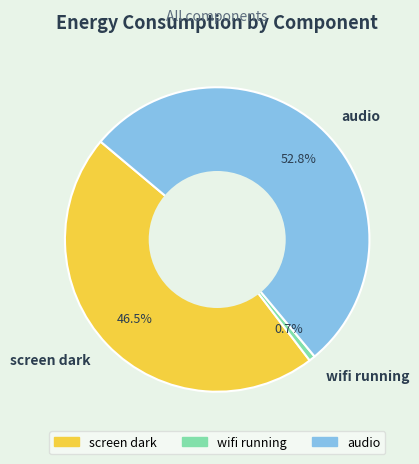

To the nearest percent, what percentage of the pie is audio?

53%